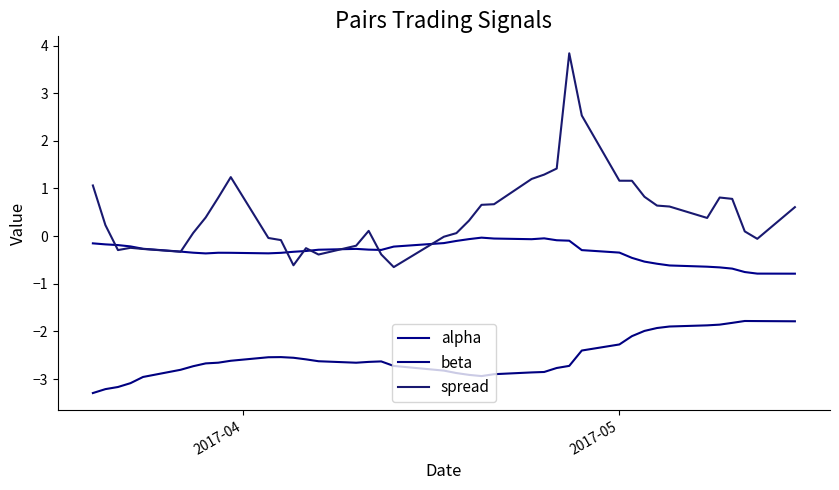

What are all the series names shown in the legend?

alpha, beta, spread